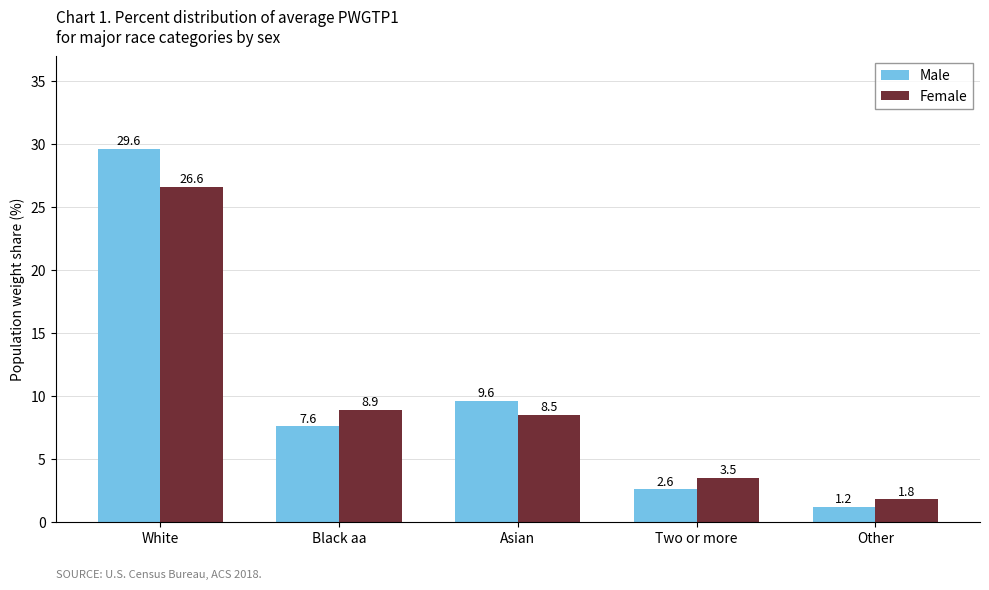

At which category is the sum across all series the highest?

White